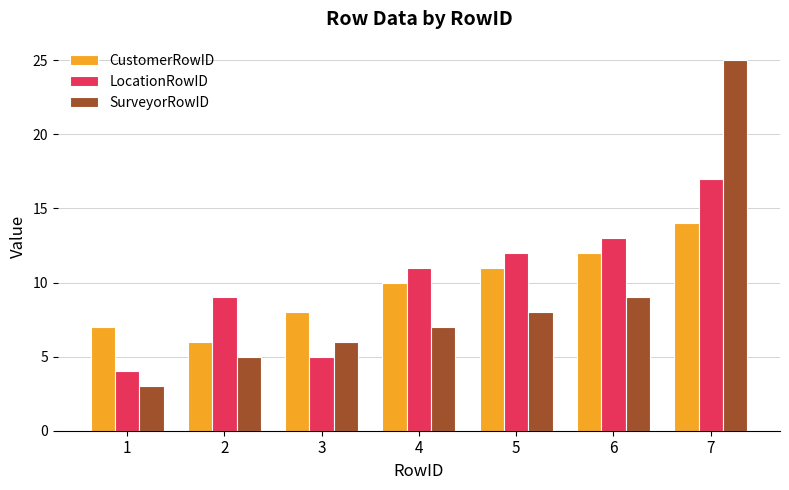

Which category has the lowest value in the CustomerRowID series?

2